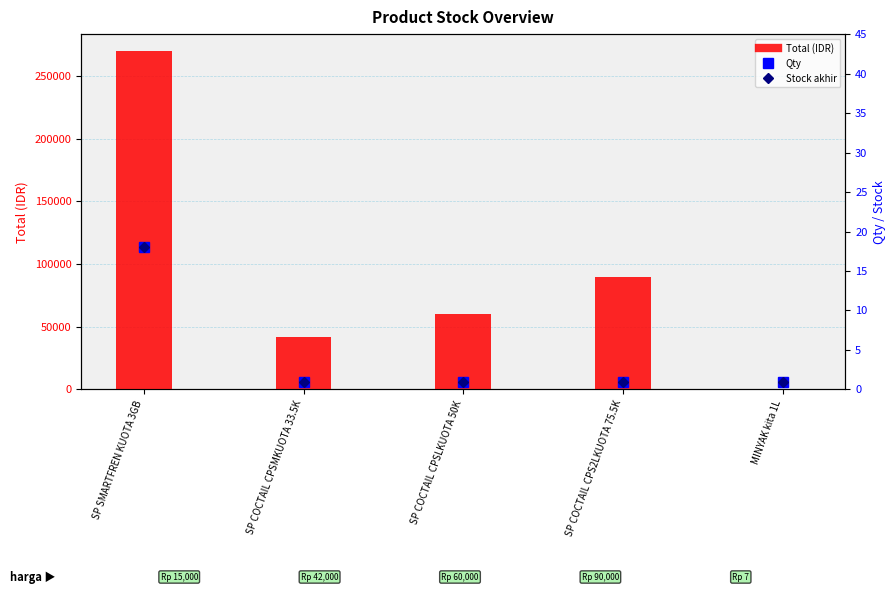

At which category is the sum across all series the highest?

SP SMARTFREN KUOTA 3GB